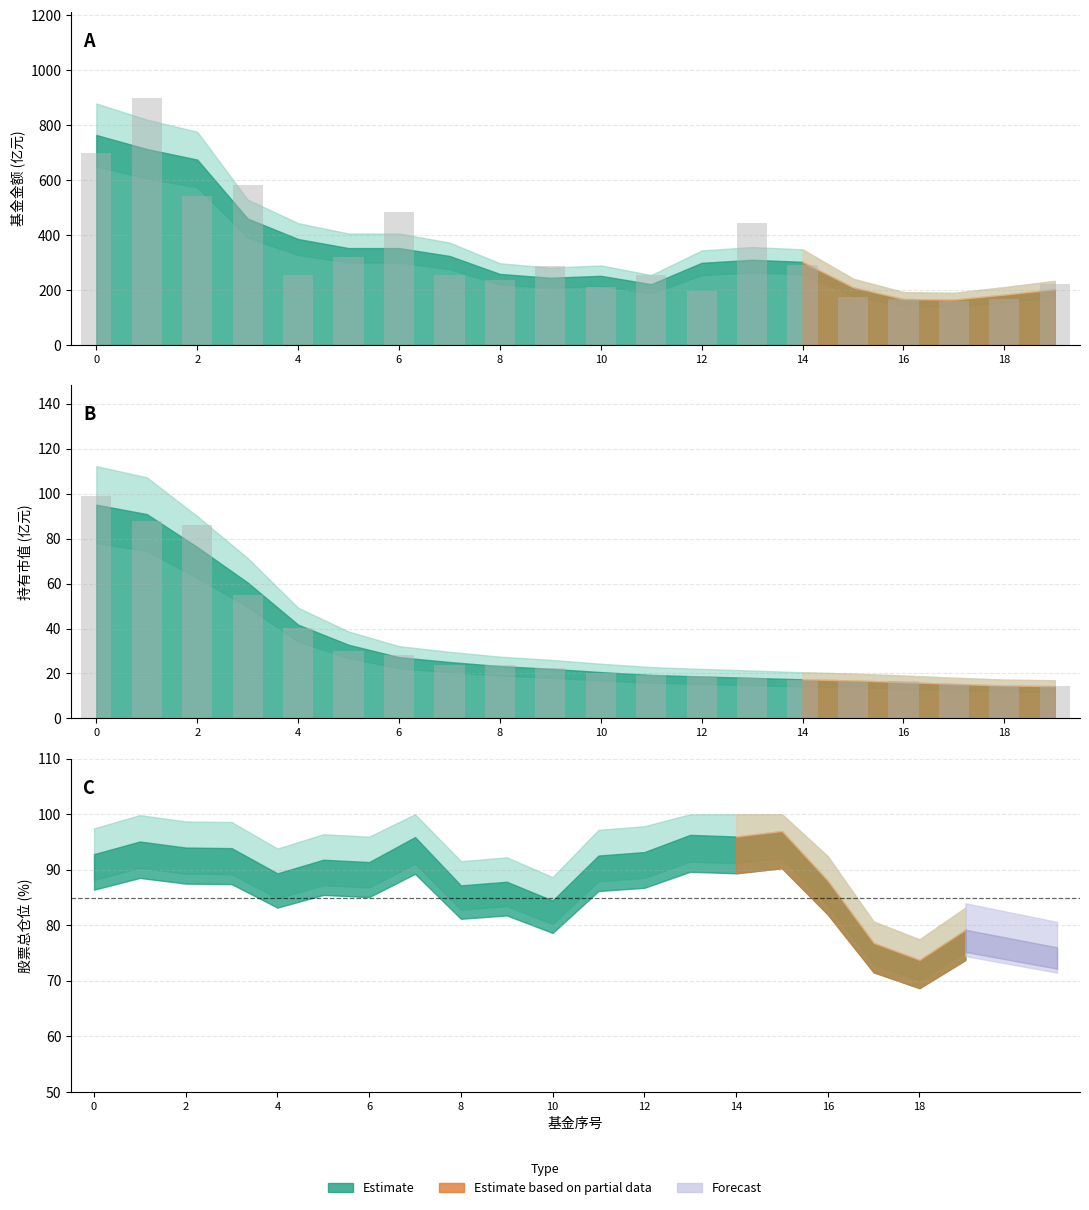

The 持有市值(亿元) series shows 86.2 at 2. True or false?

True